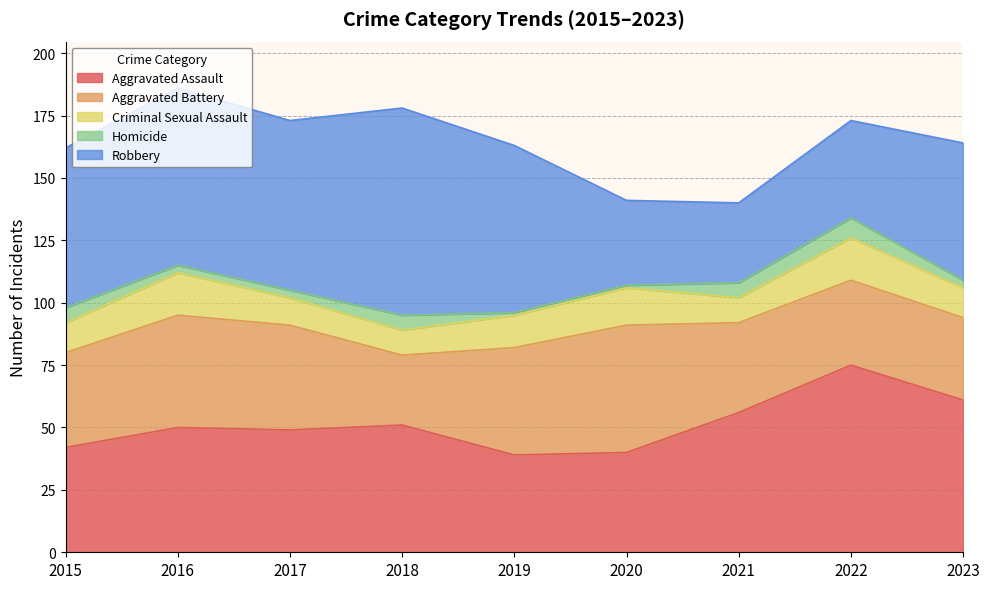

What is the sum of the Criminal Sexual Assault values at 2019 and 2021?

23